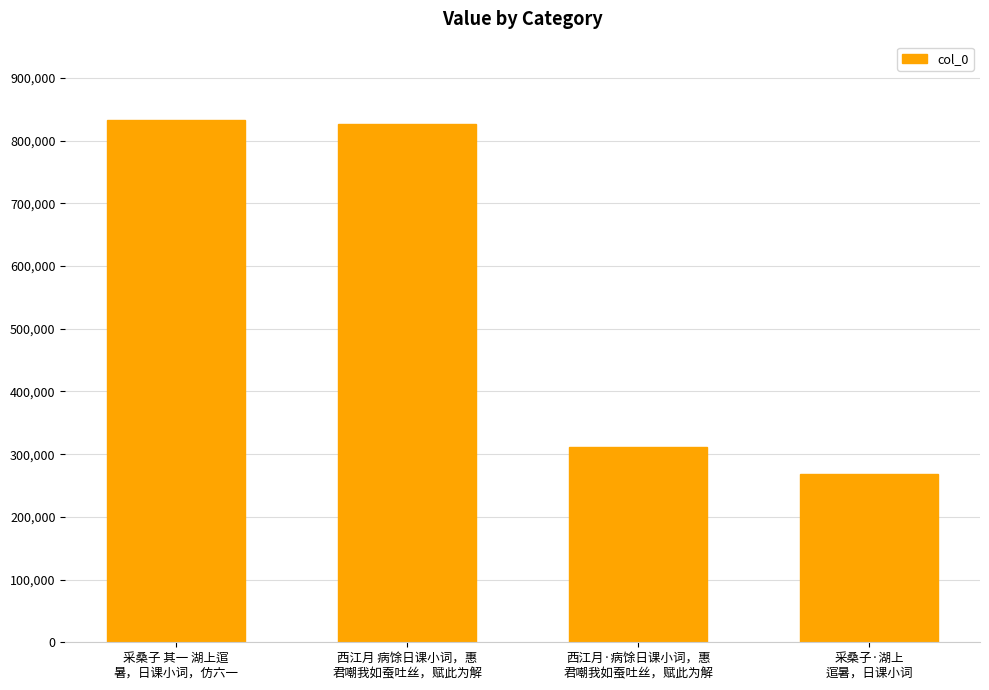

What is the value of the 1st bar from the left?

832935